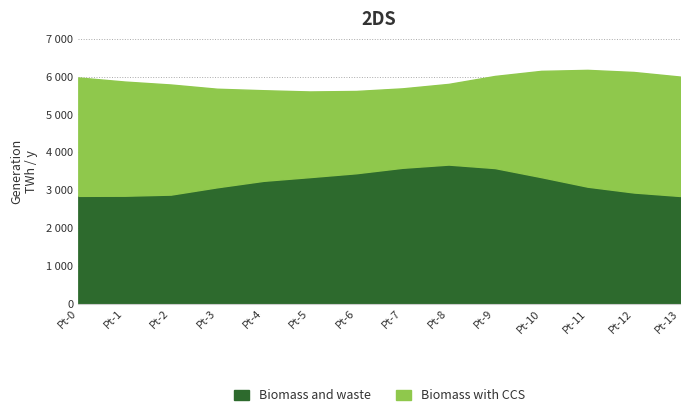

Does the chart display data point markers on the line(s)?

No